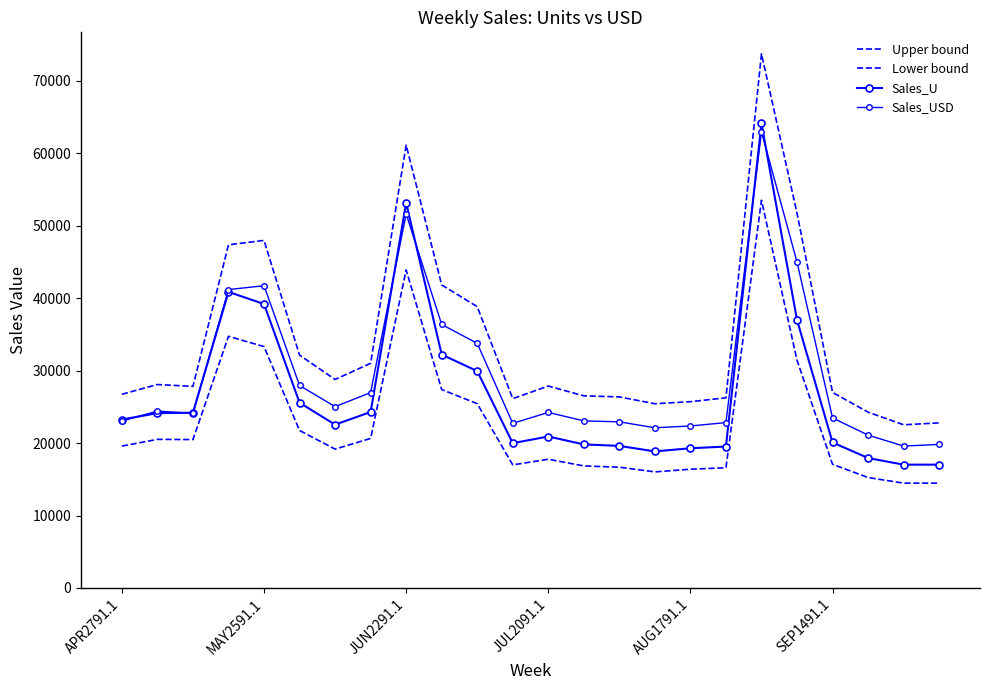

How many categories are shown in the chart?

24